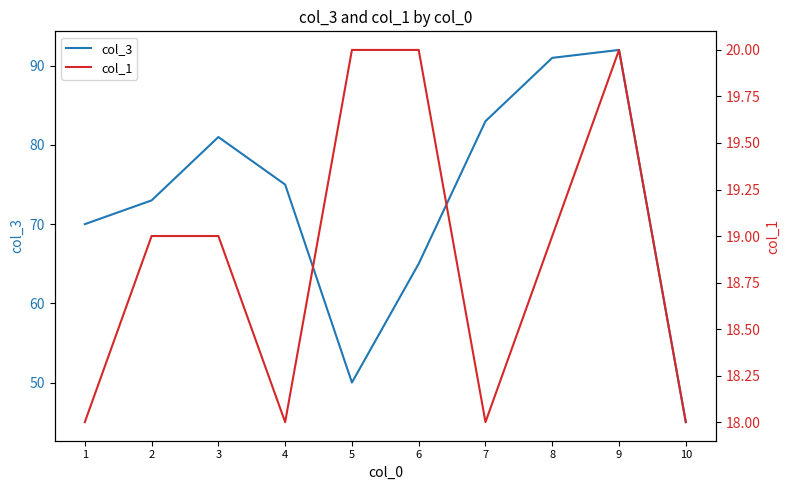

List the series in order of their peak value, highest first.

col_3, col_1